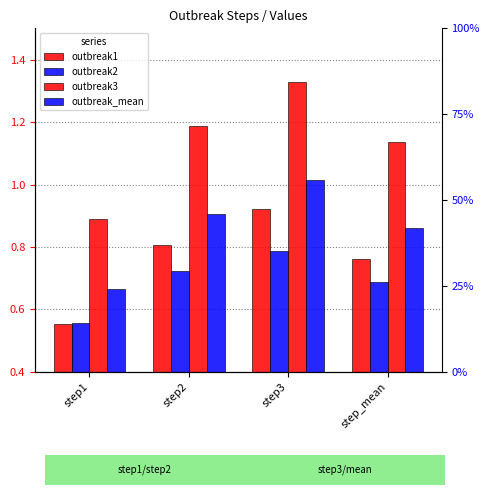

What is the sum of all outbreak_mean values?

3.4